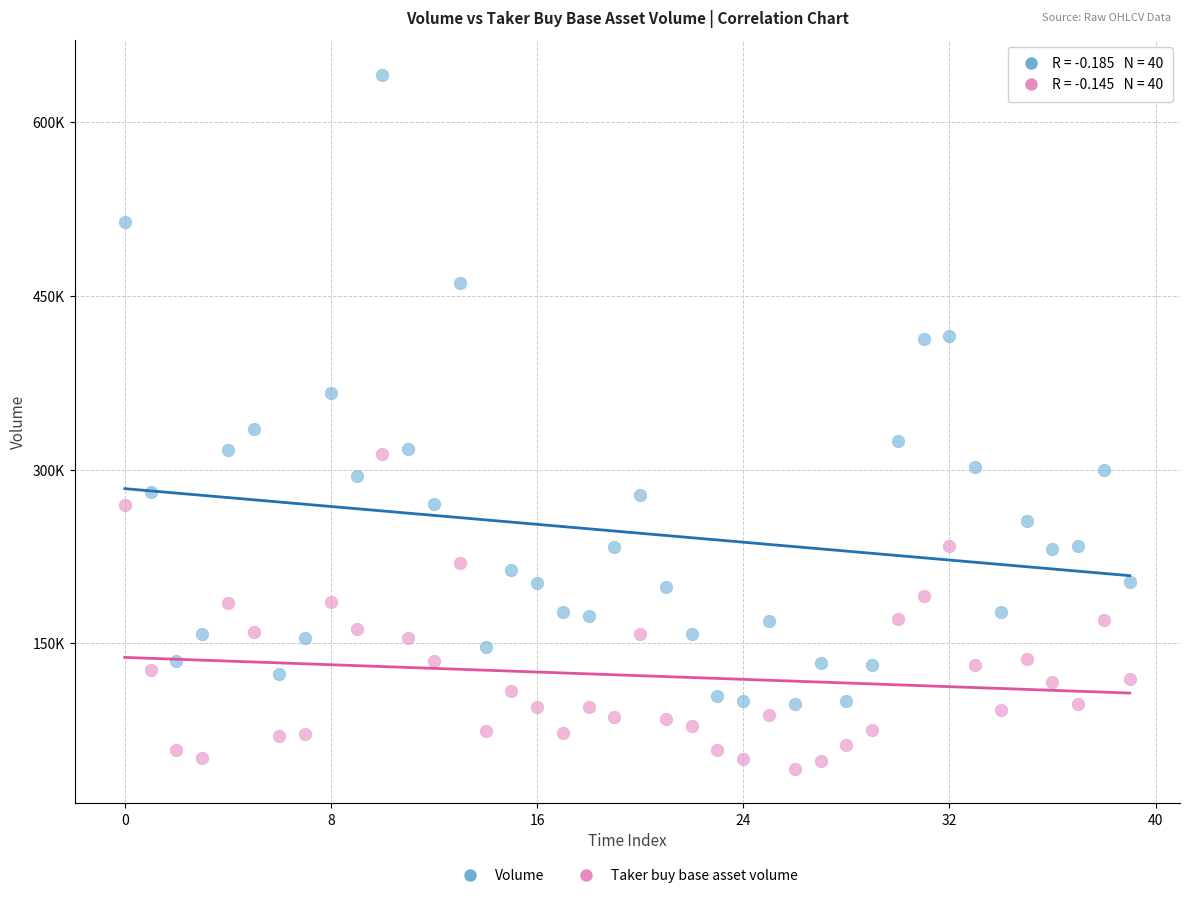

What are all the series names shown in the legend?

Volume, Taker buy base asset volume